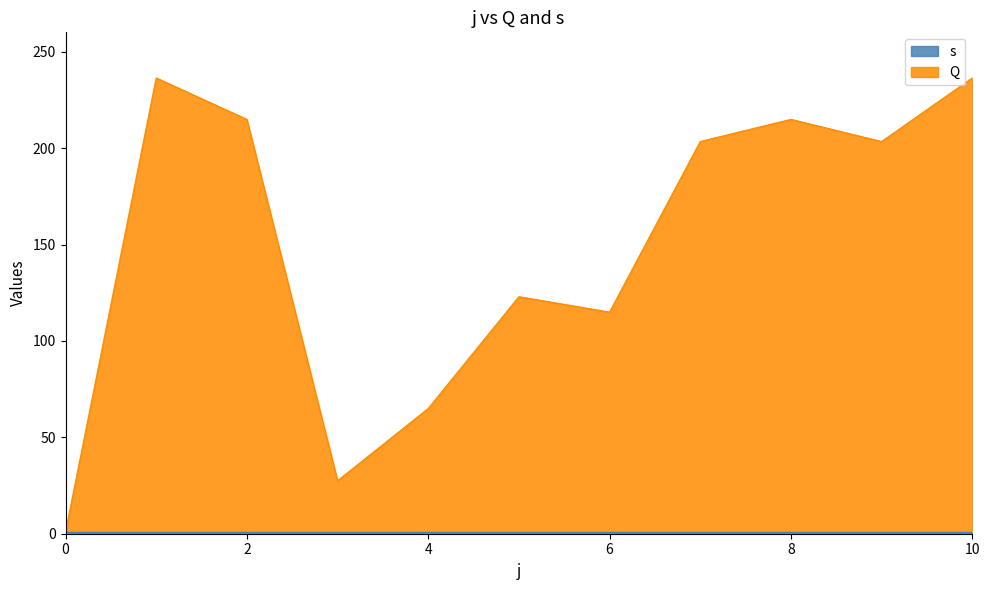

Reading right to left, extract all data points from this chart.

236.5	203.5	215.0	203.5	115.0	123.0	65.0	27.5	215.0	236.5	1.0